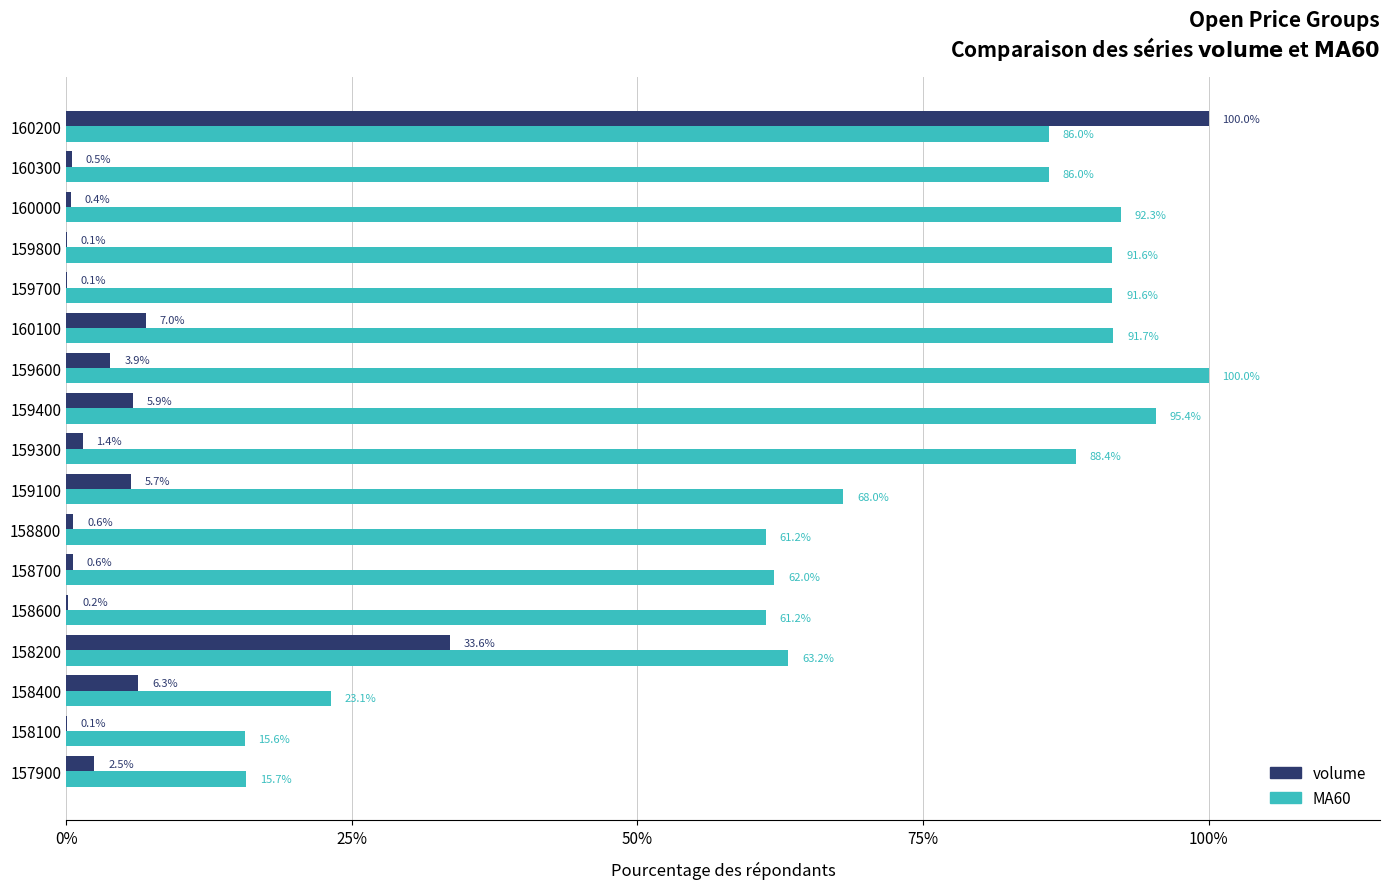

What is the approximate value of MA60 at 158600?

61.2